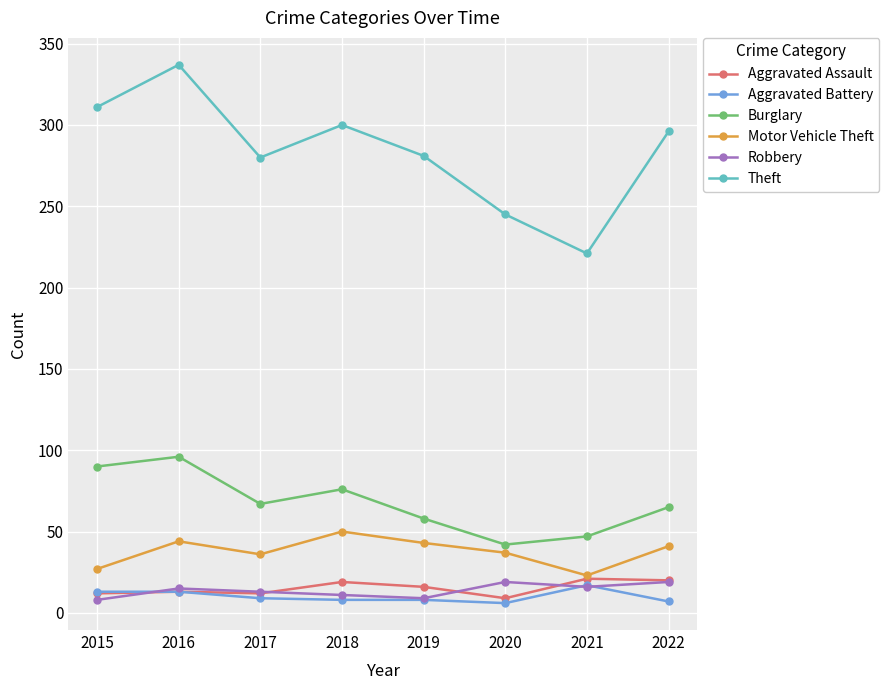

What is the approximate value of Motor Vehicle Theft at 2018?

50